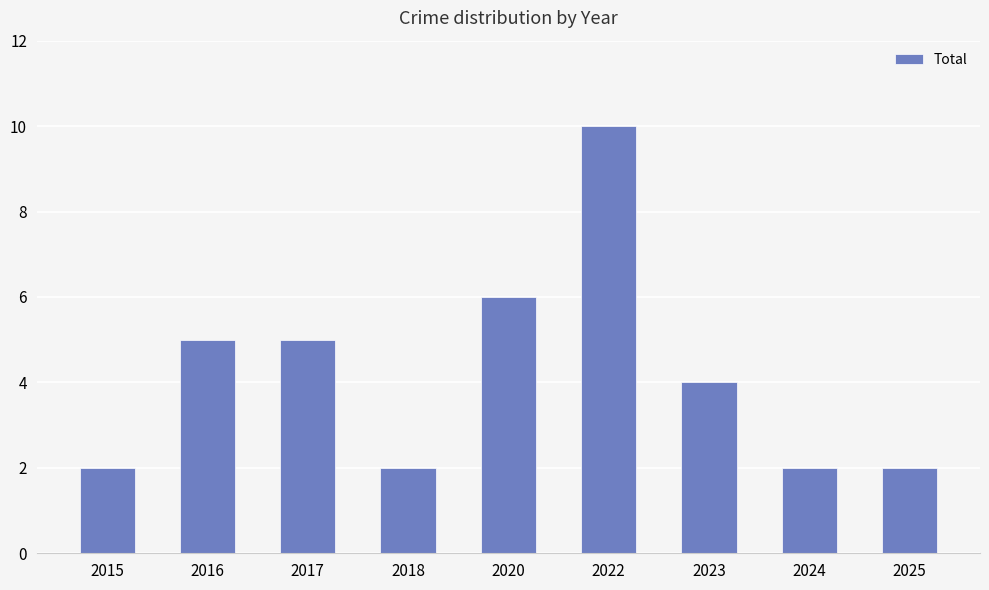

What is the sum of the values at 2016 and 2017?

10